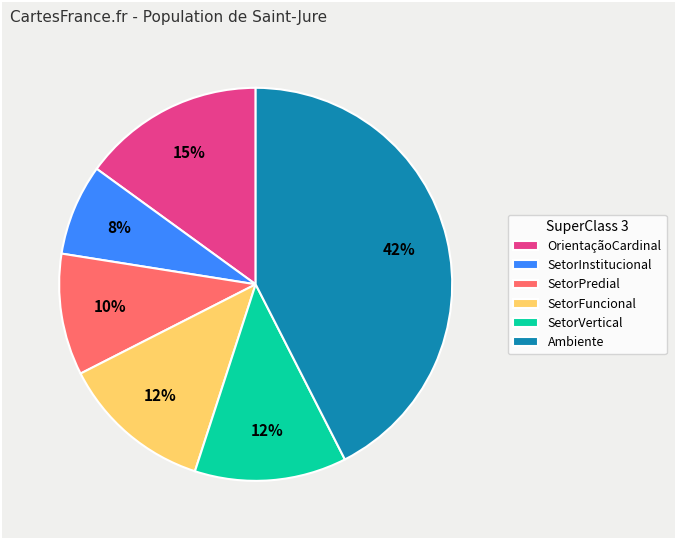

Which category has the biggest portion of the pie?

Ambiente